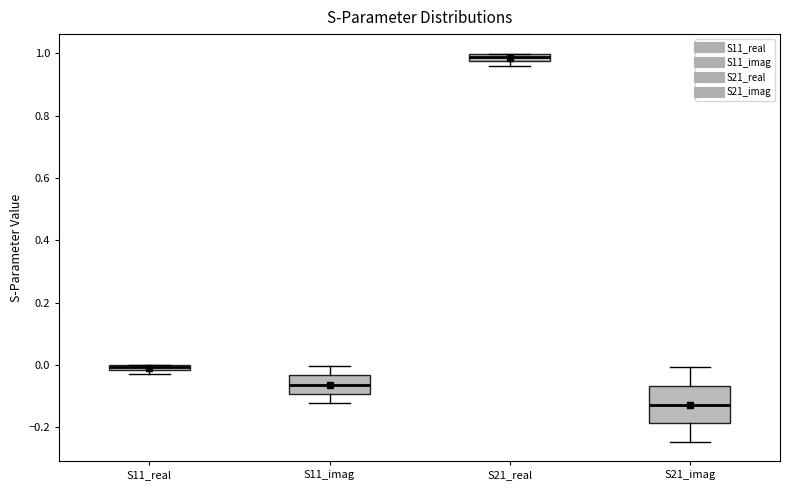

Which box's median line is the highest?

S21_real